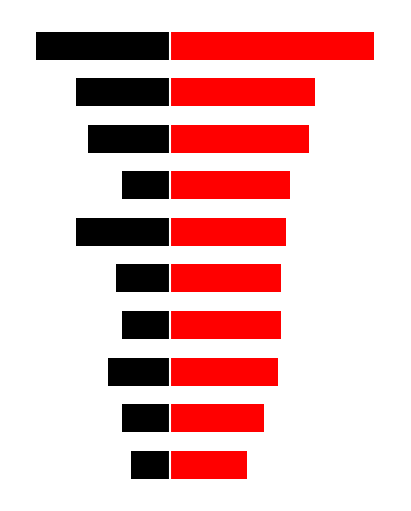

Is it true that Standard_Cost equals -112 at 2?

False